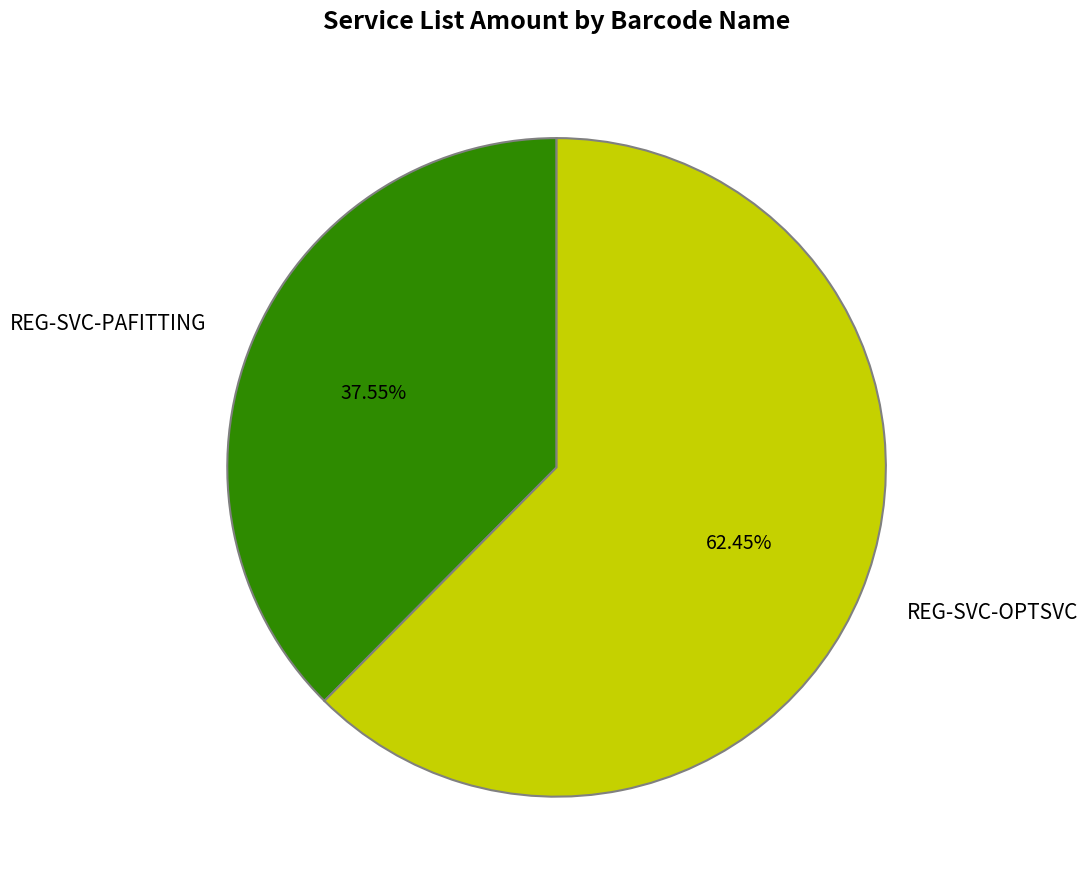

Which category has the smallest portion of the pie?

REG-SVC-PAFITTING